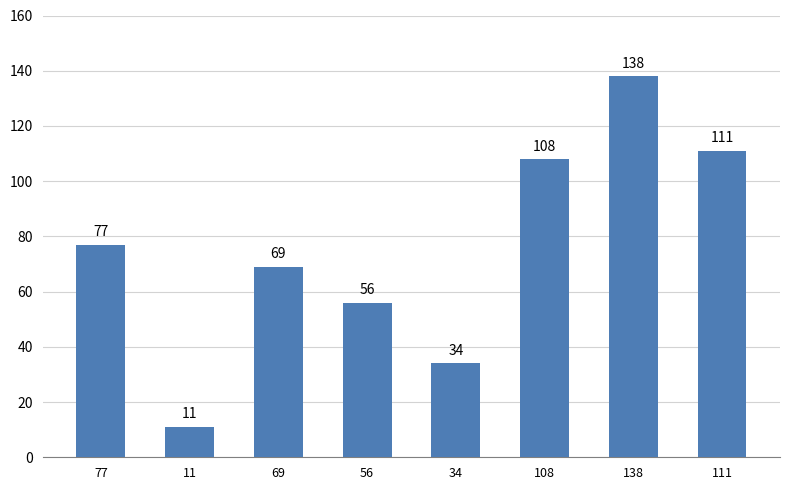

Which label corresponds to the largest value in the chart?

138